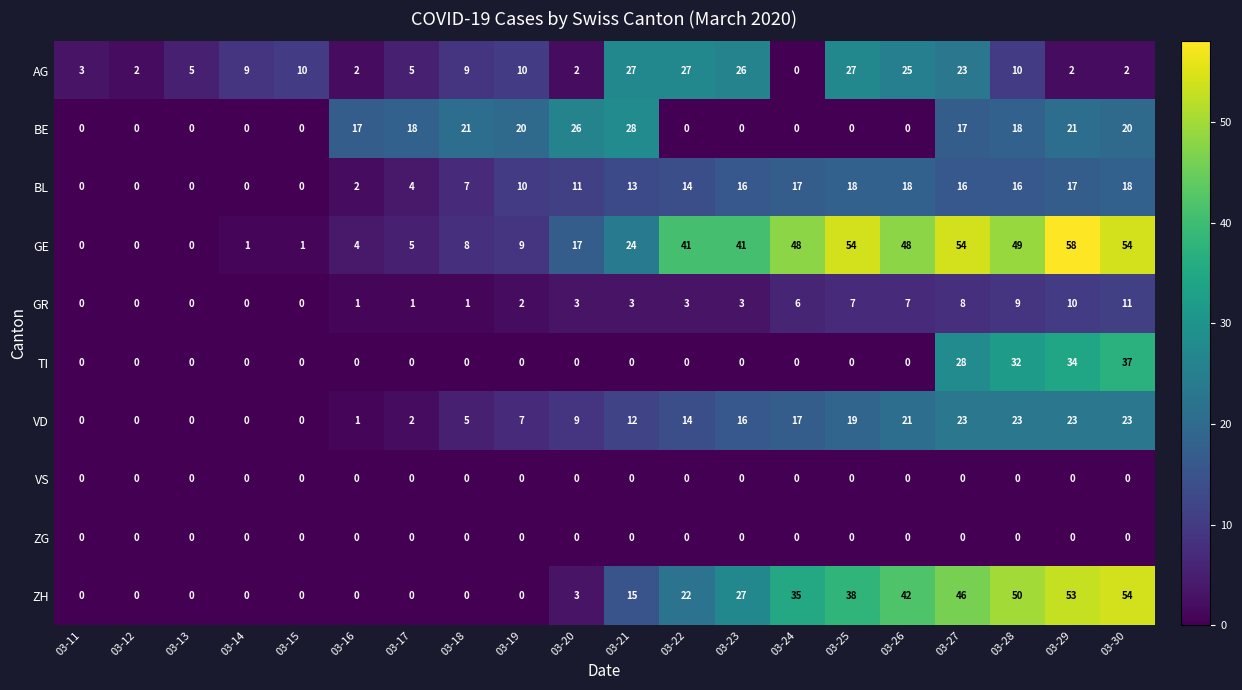

What is the difference between the highest and lowest values at 03-18?

21